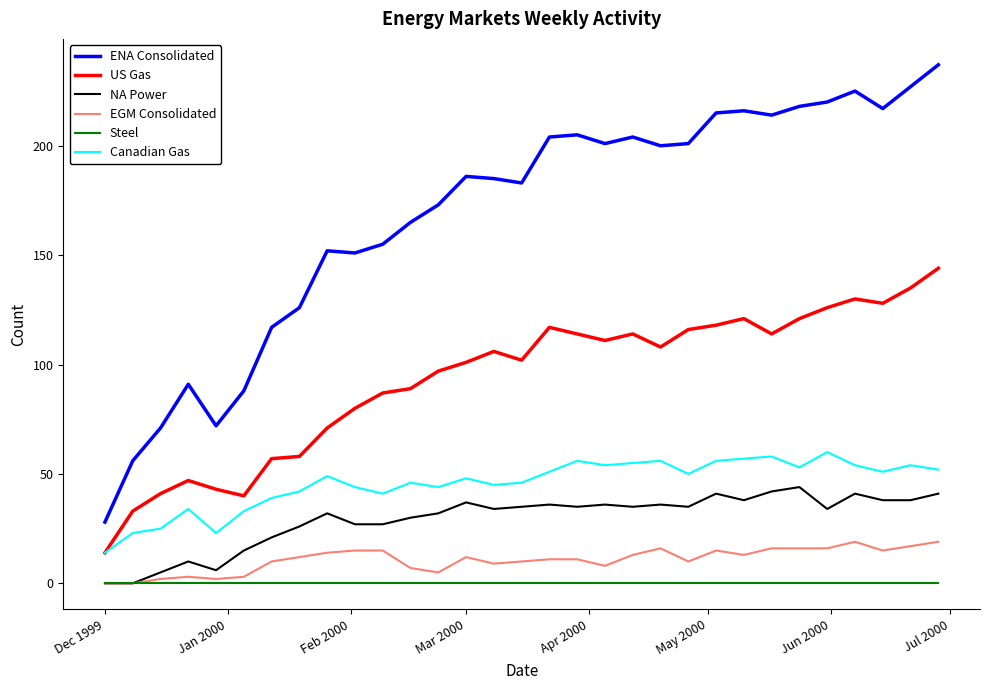

Which series has the largest total across all categories?

ENA Consolidated